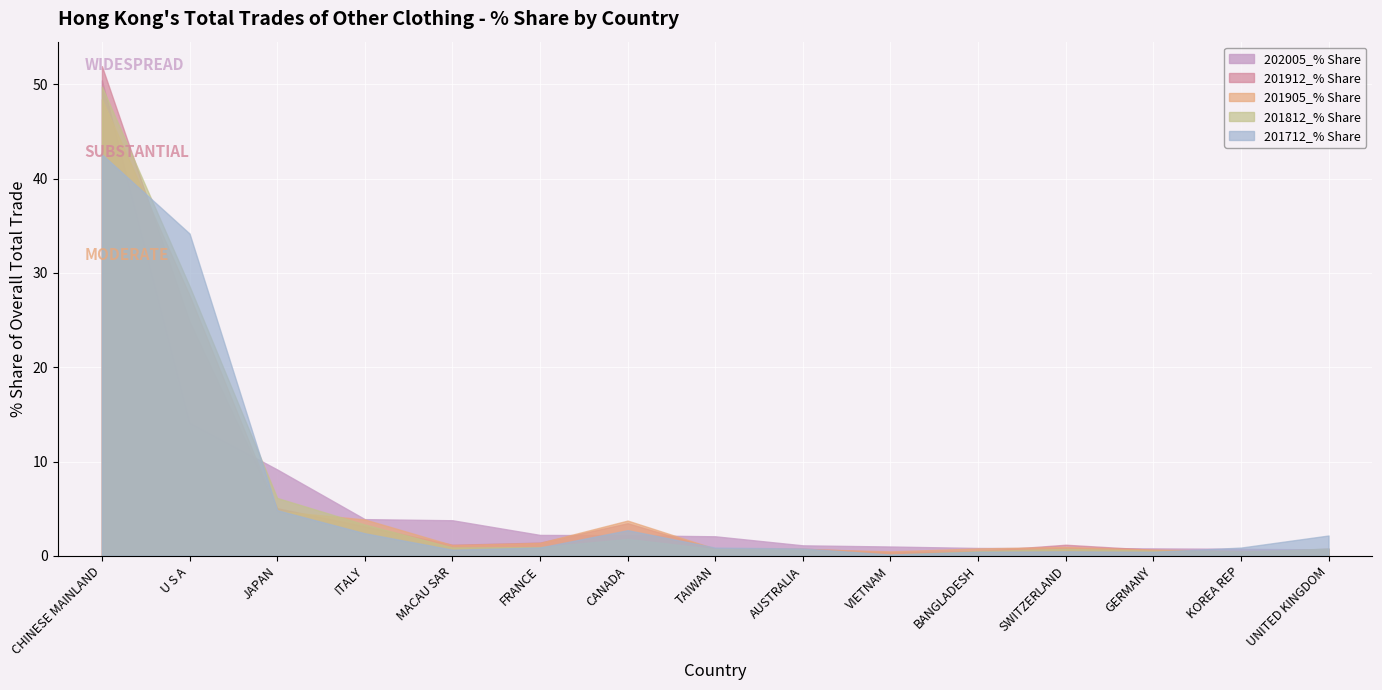

What is the sum of all 201812_% Share values?

95.9